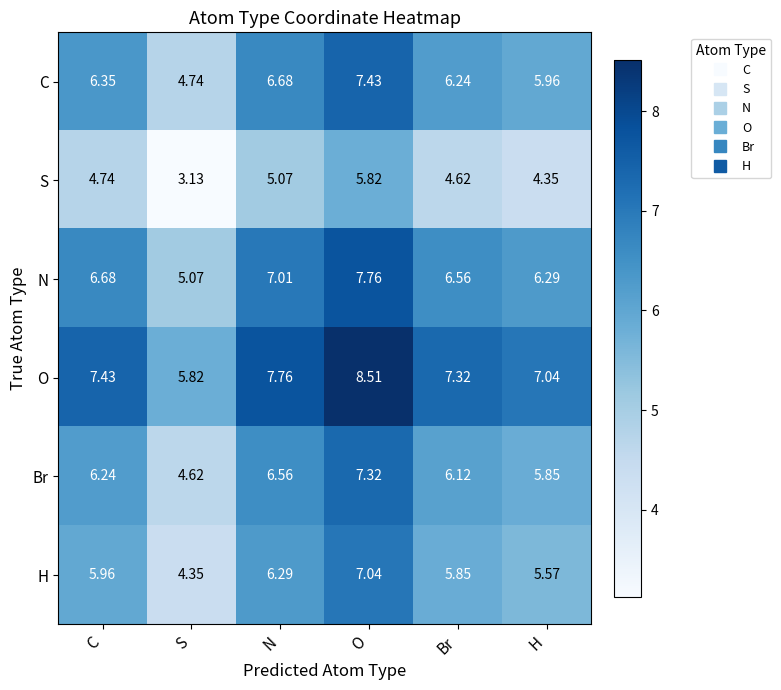

Between S and H, which series saw the biggest shift?

Br